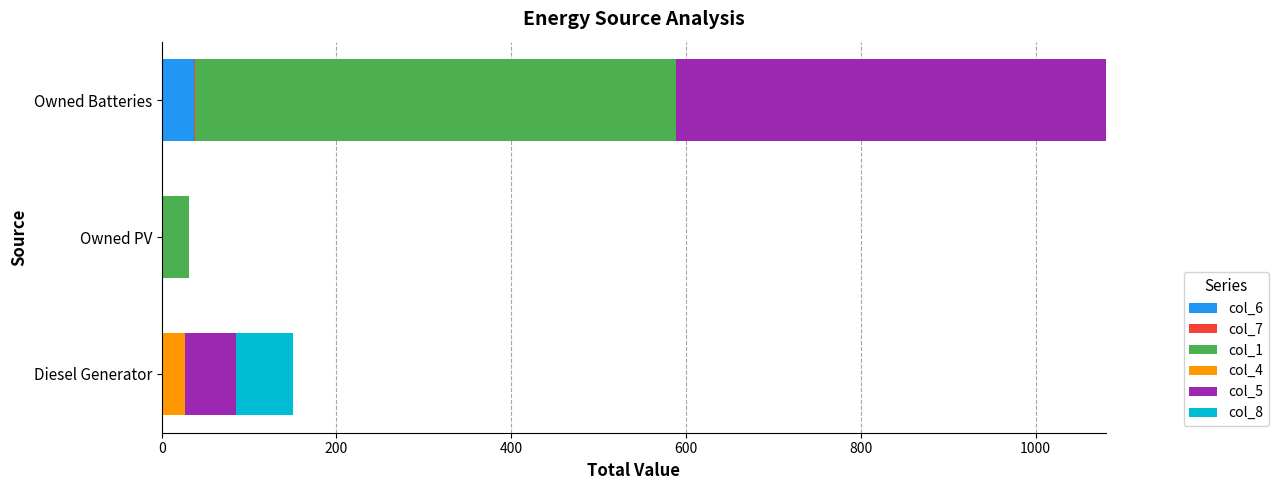

At which category is the sum across all series the highest?

Owned Batteries